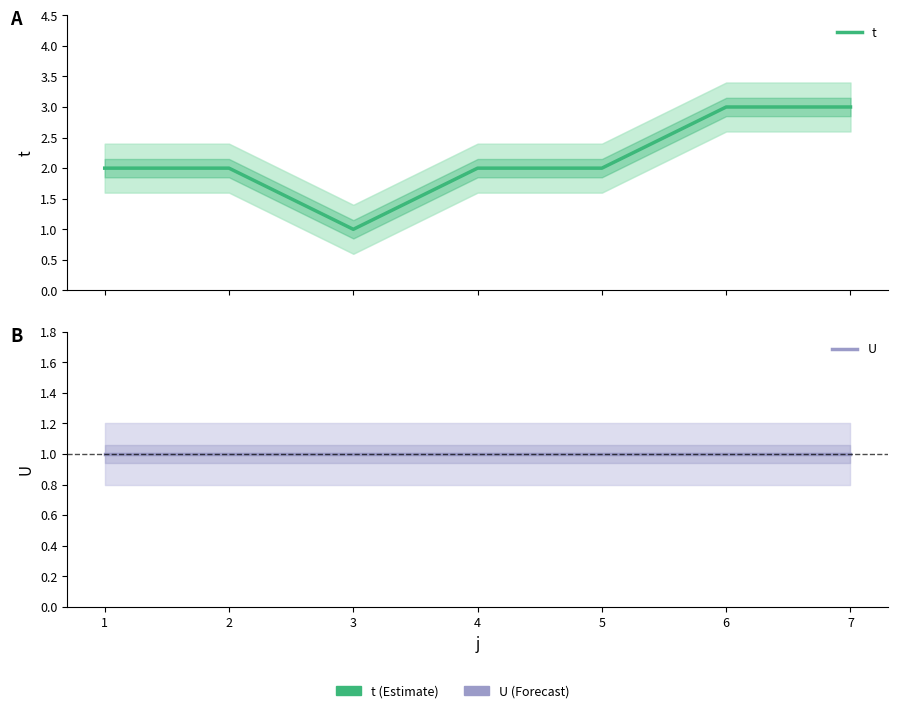

True or false: U and t intersect in this chart.

False